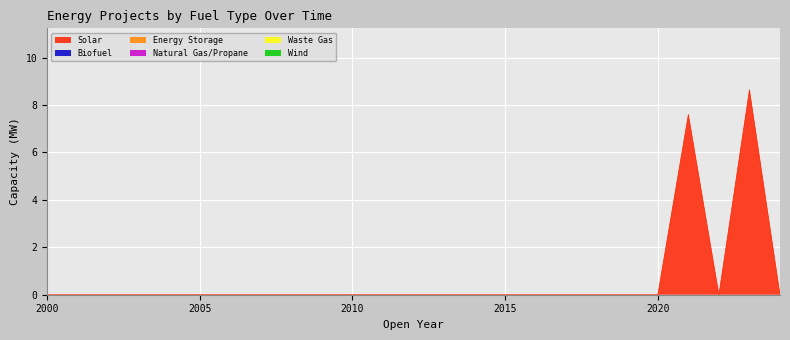

What are all the series names shown in the legend?

Solar, Biofuel, Energy Storage, Natural Gas/Propane, Waste Gas, Wind